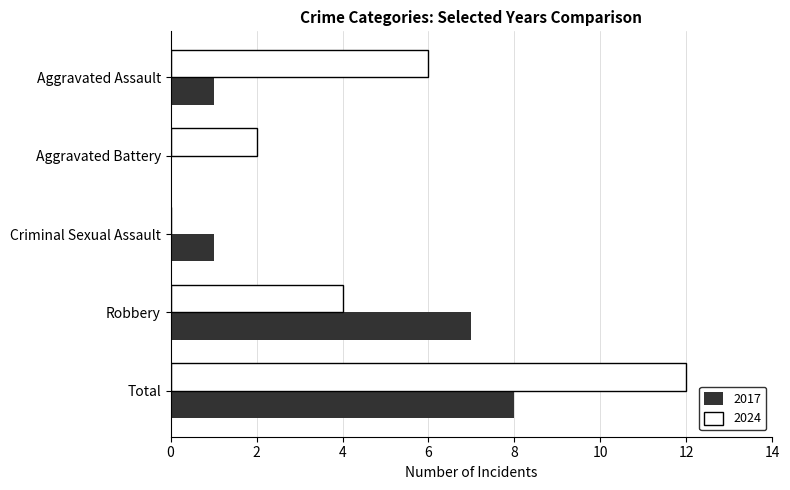

What is the total value across all series at Aggravated Assault?

7